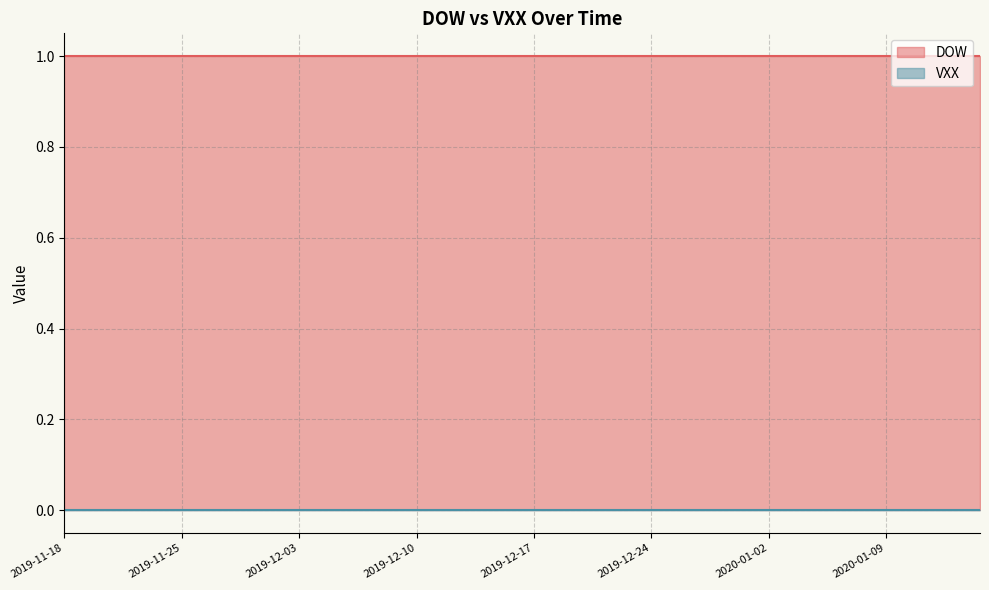

True or false: VXX has more than 1 points higher than both neighbors.

False